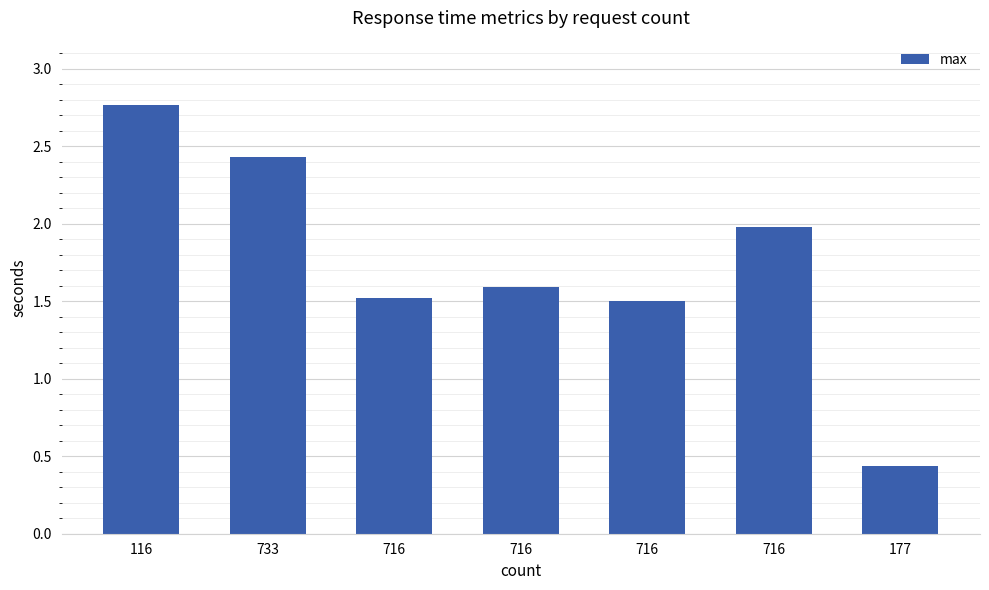

The value at 716 is 2.0. True or false?

True